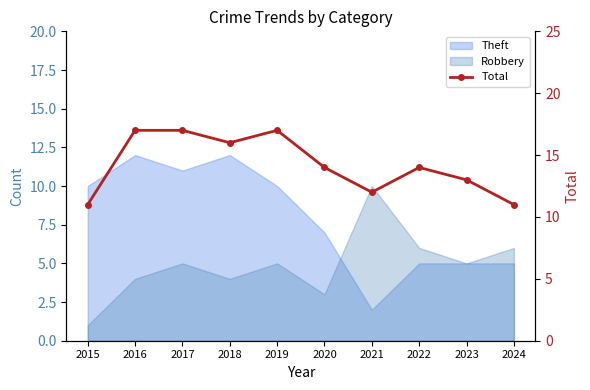

How many interior local peaks (higher than both neighbors) does the data have?

2